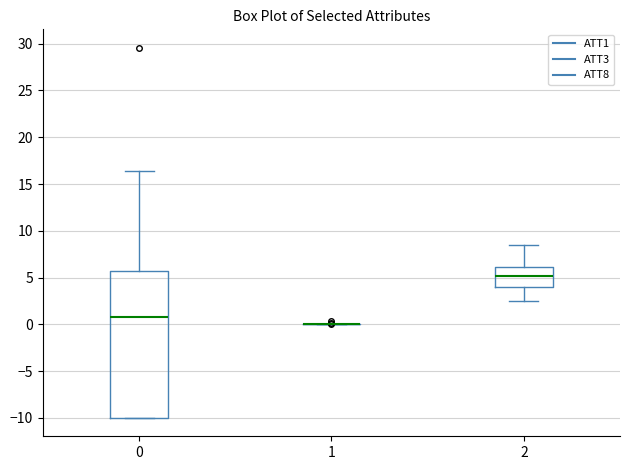

Which box is the tallest, from its lower edge to its upper edge?

0